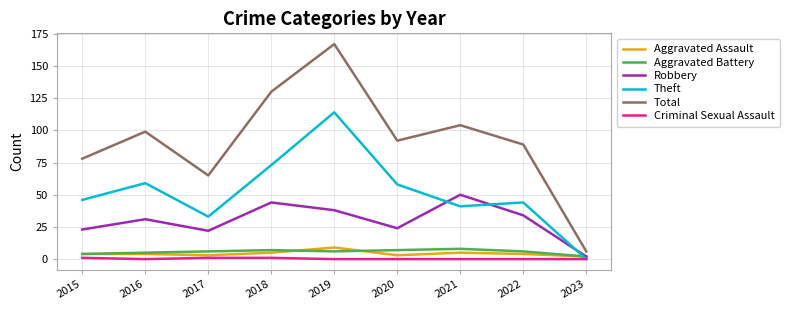

Count the number of categories in the chart.

9